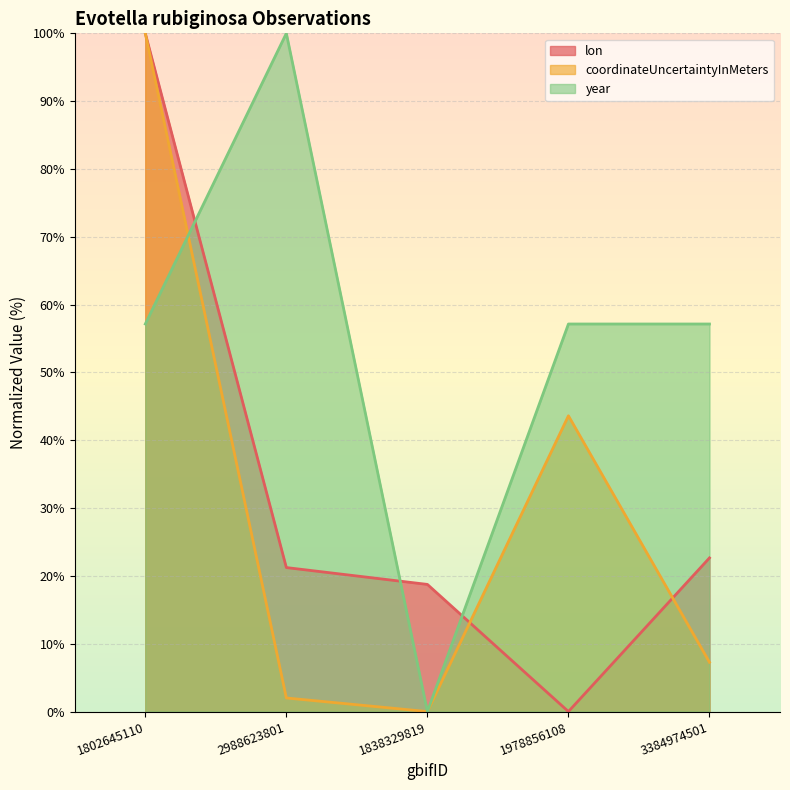

Read the coordinateUncertaintyInMeters value at 1802645110.

100.0